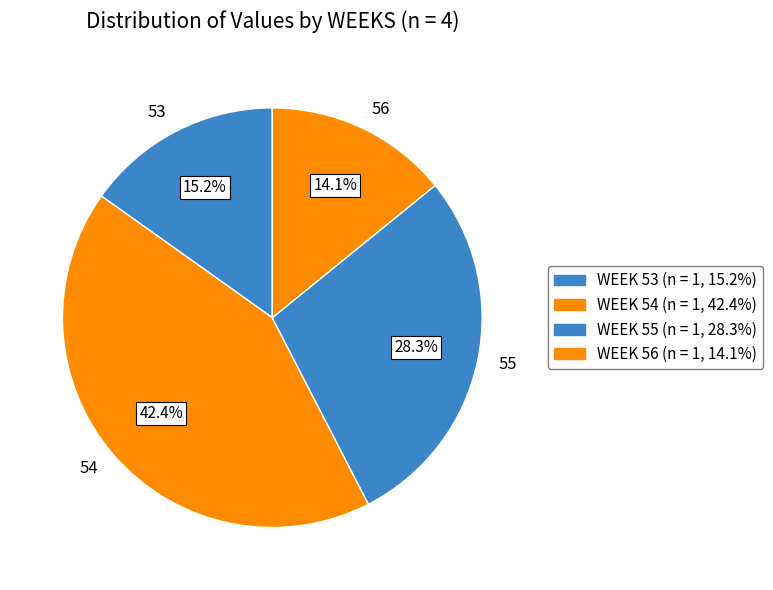

Which slice is the largest?

54